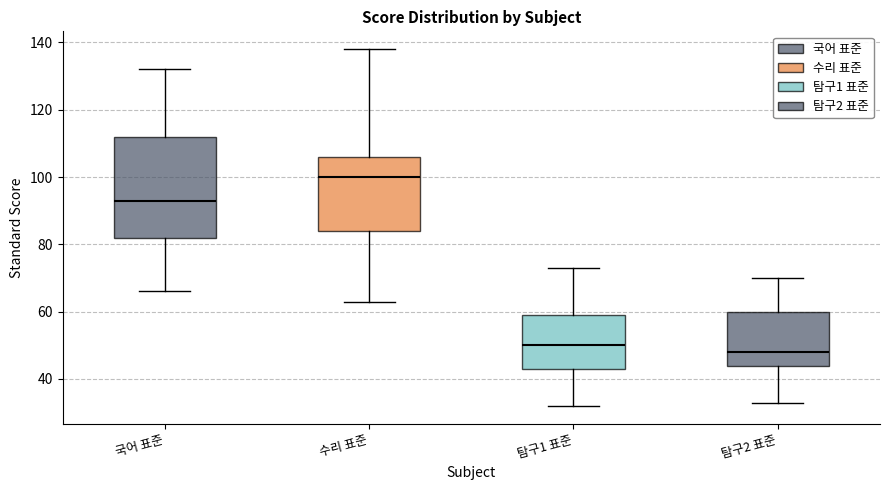

Reading left to right, read every box against the y-axis: the position of its median line, the range the box covers, and the ends of its whiskers. The values are not printed on the chart, so give them approximately, as read against the axis.

국어 표준: median 94, box 82 to 112, whiskers 66 to 132
수리 표준: median 100, box 84 to 106, whiskers 64 to 138
탐구1 표준: median 50, box 44 to 60, whiskers 32 to 74
탐구2 표준: median 48, box 44 to 60, whiskers 34 to 70